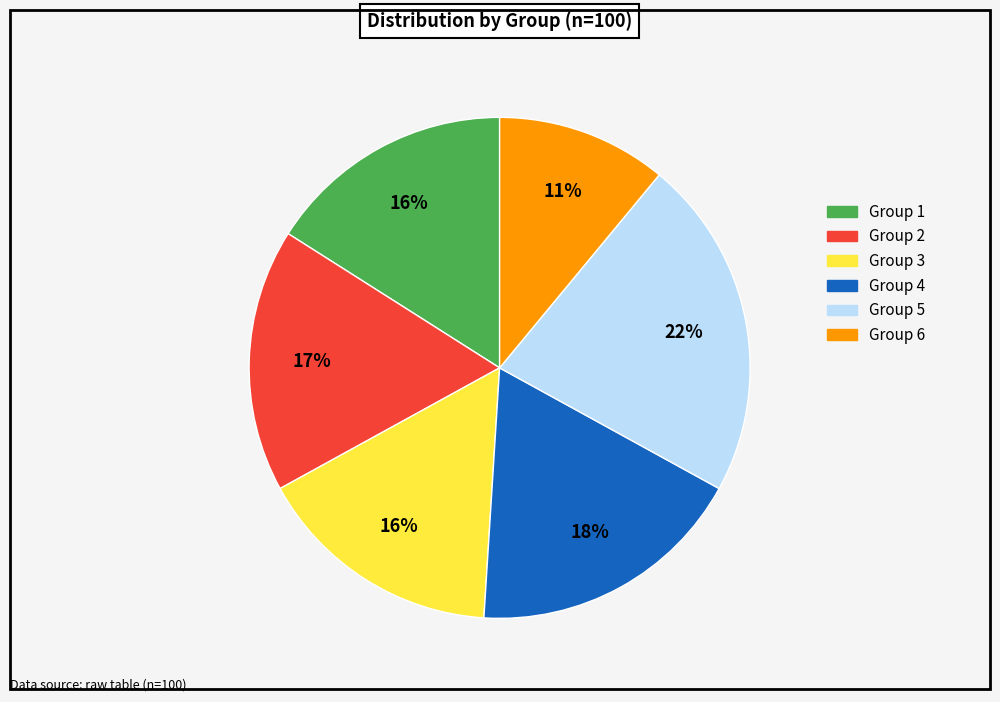

Does any single category account for the majority?

No